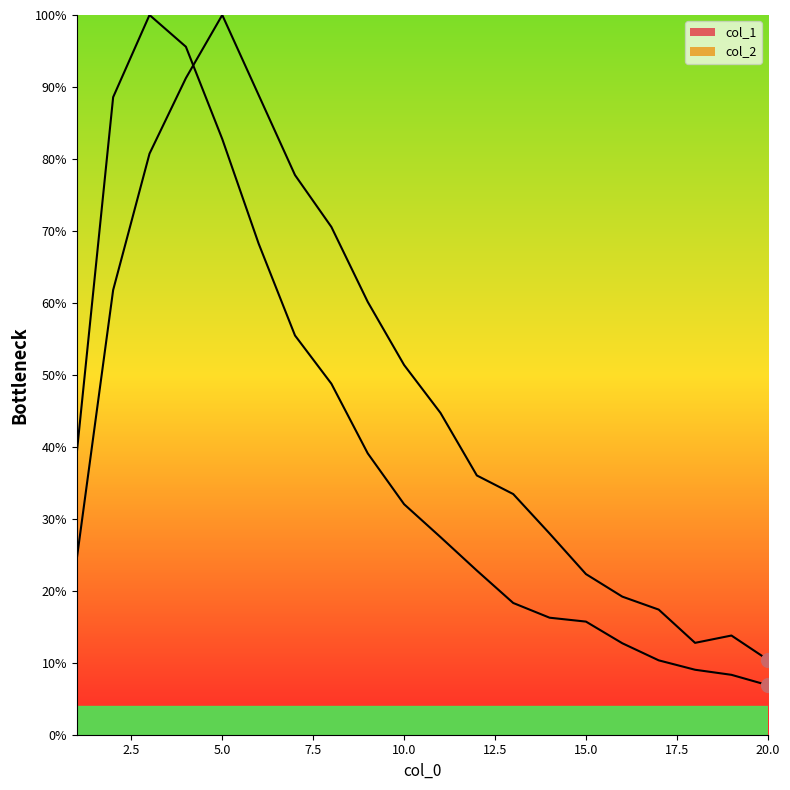

What is the minimum value for col_1?

6.9